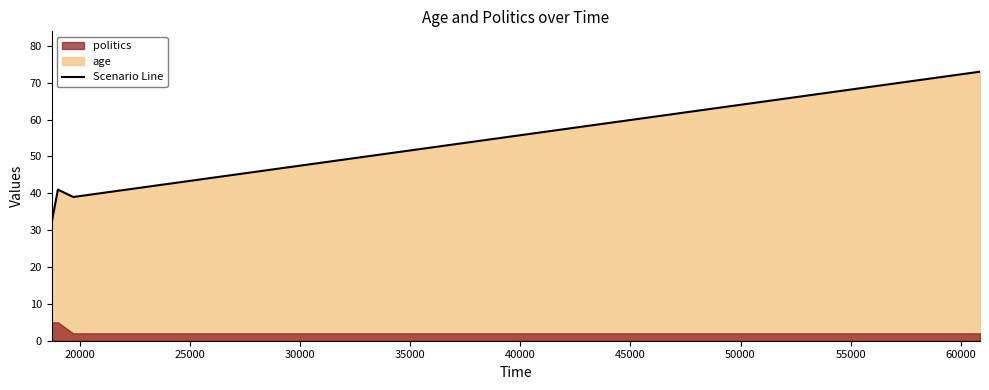

At which label does the data first exceed 41?

60883